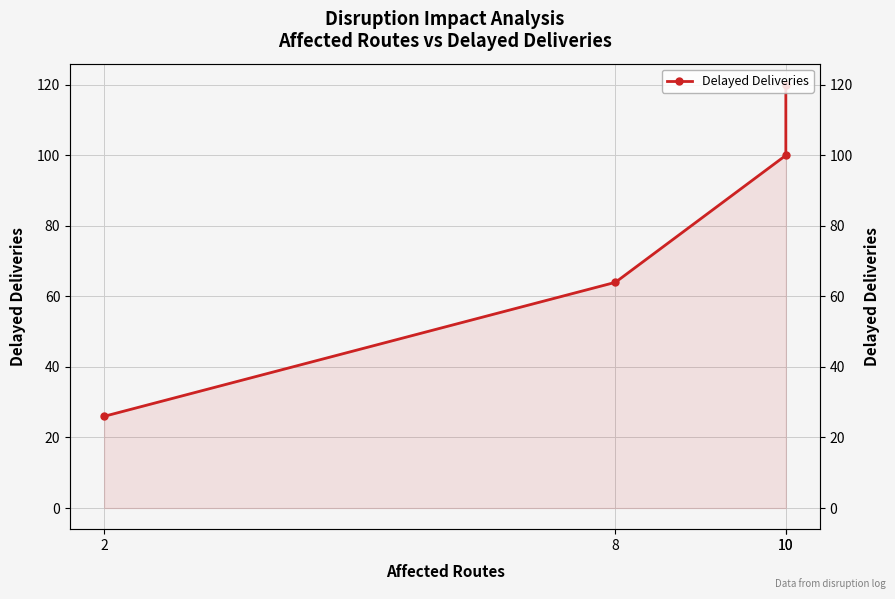

What is the difference between the maximum and minimum values?

94